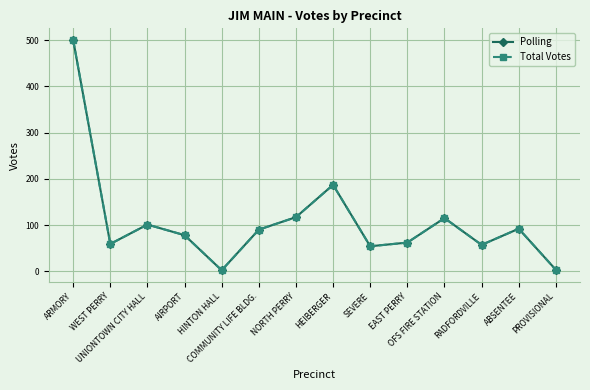

Where does the Polling series first go above 90?

ARMORY